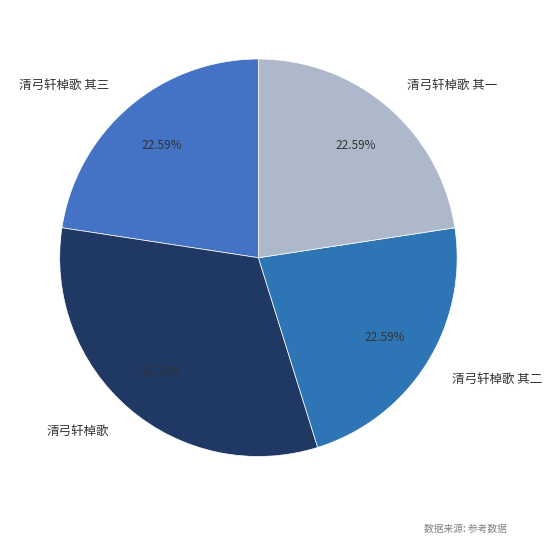

Which slice is the largest?

清弓轩棹歌